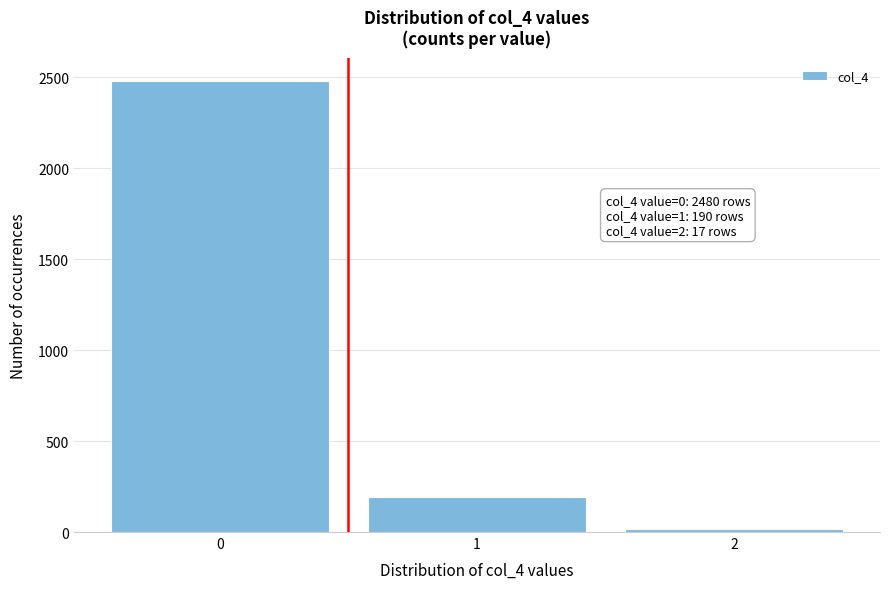

Over which range of the x-axis is the bar tallest?

-0.5 to 0.5